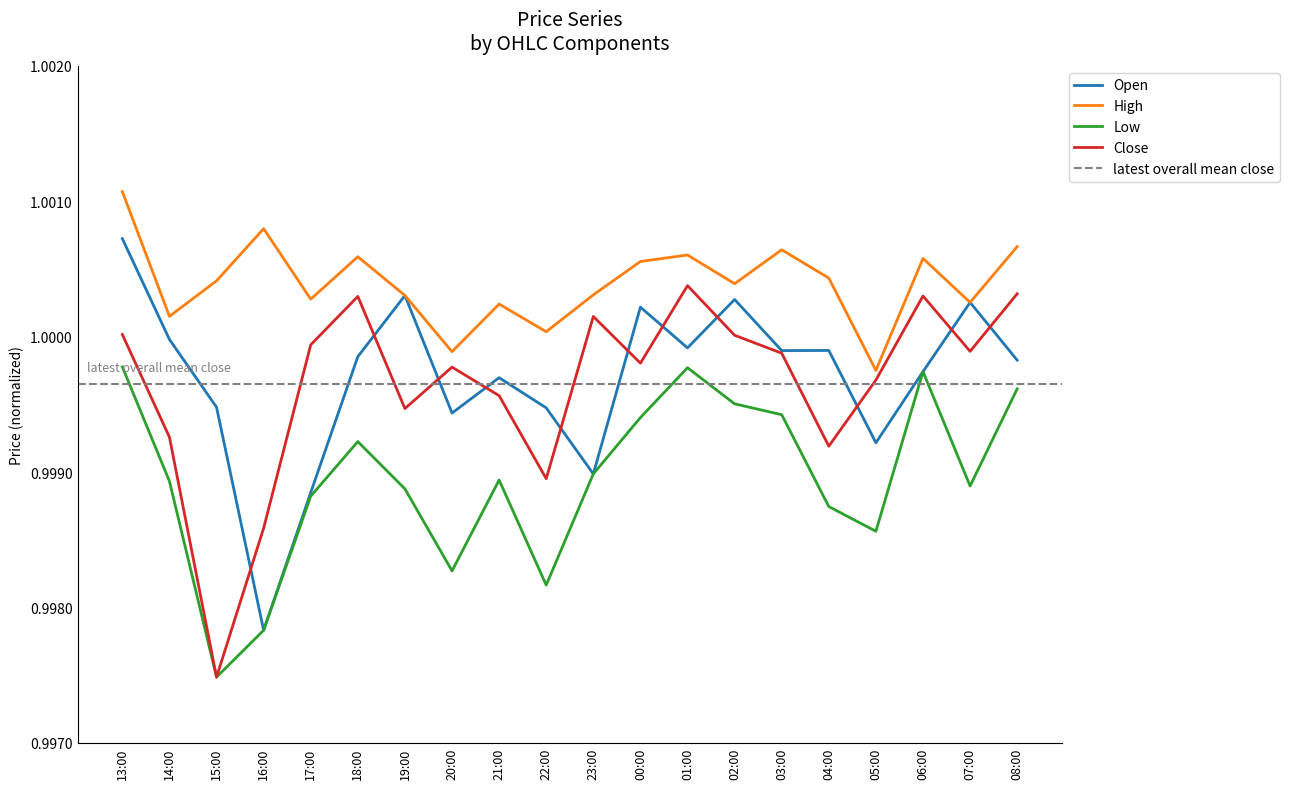

Which category has the highest value across all series?

13:00